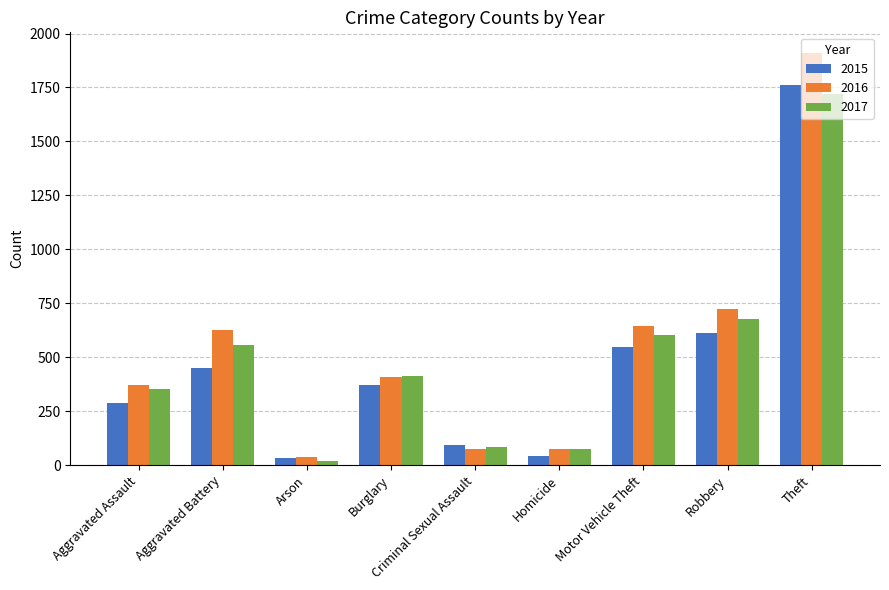

At which label does 2015 reach its peak?

Theft